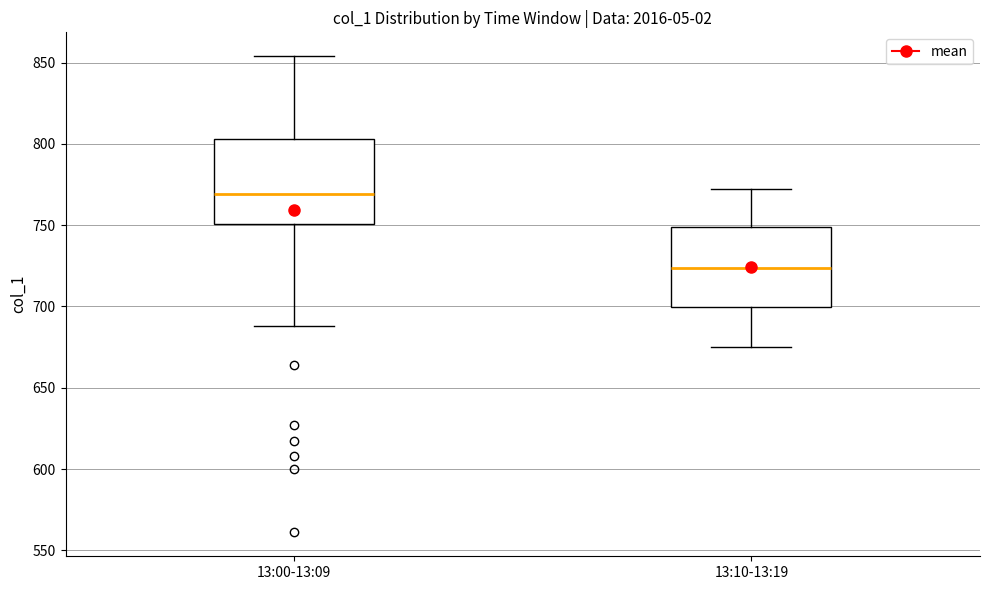

Where is the lower edge of the box for 13:10-13:19 on the y-axis? The values are not printed on the chart, so give them approximately, as read against the axis.

700